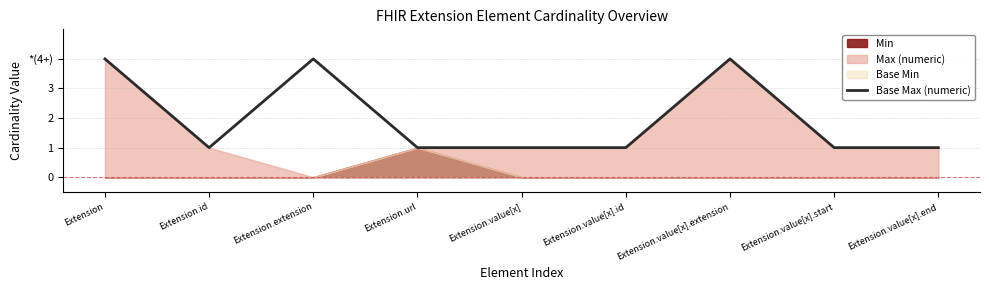

What position from the right is Extension.id?

8